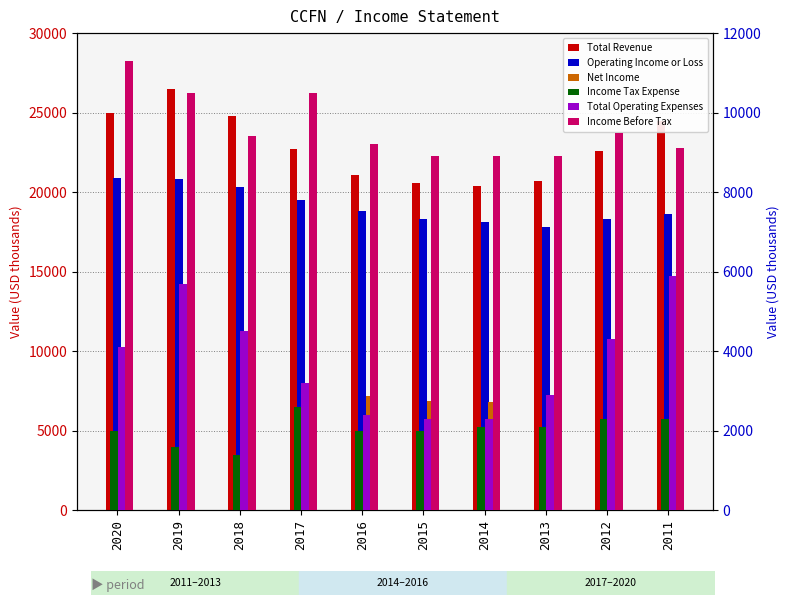

Reading left to right, extract all data points from this chart.

Total Revenue: 25000	26500	24800	22700	21100	20600	20400	20700	22600	24500
Operating Income or Loss: 20900	20800	20300	19500	18800	18300	18100	17800	18300	18600
Net Income: 9300	8900	8000	7300	7200	6900	6800	6800	7200	6800
Income Tax Expense: 2000	1600	1400	2600	2000	2000	2100	2100	2300	2300
Total Operating Expenses: 4100	5700	4500	3200	2400	2300	2300	2900	4300	5900
Income Before Tax: 11300	10500	9400	10500	9200	8900	8900	8900	9500	9100